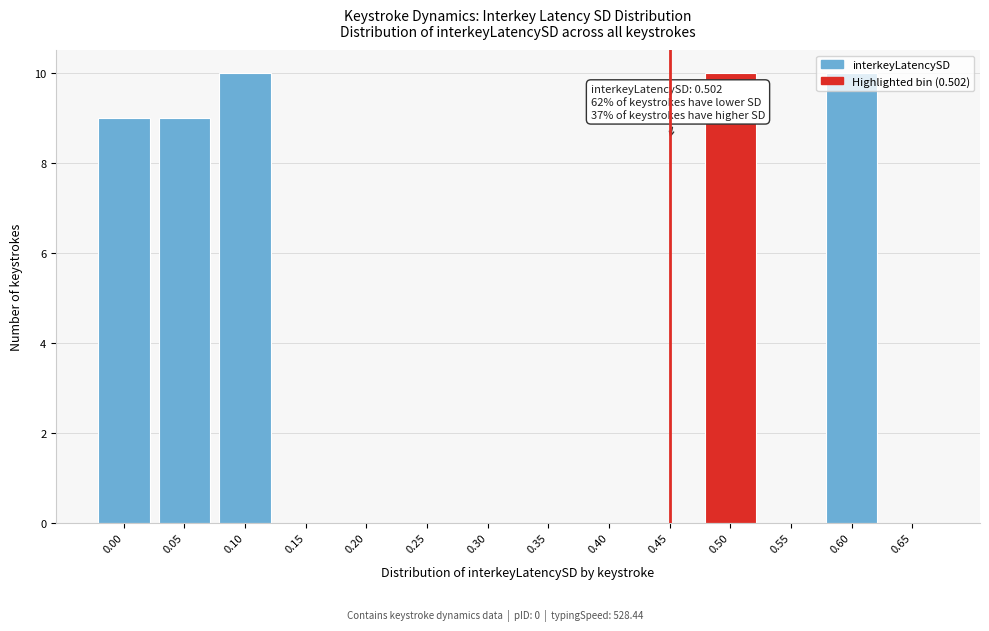

True or false: the data shows 6 at 0.35.

False